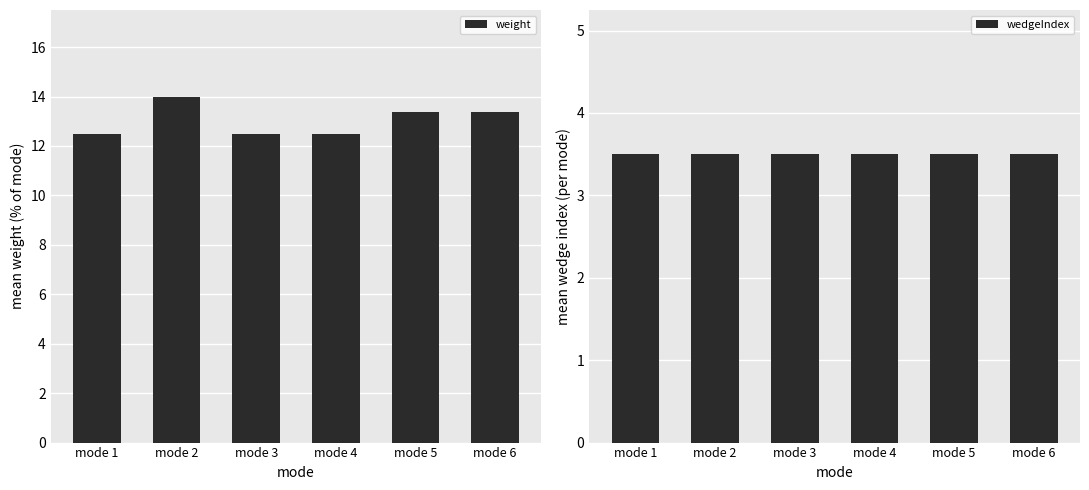

How many groups of bars are there?

6